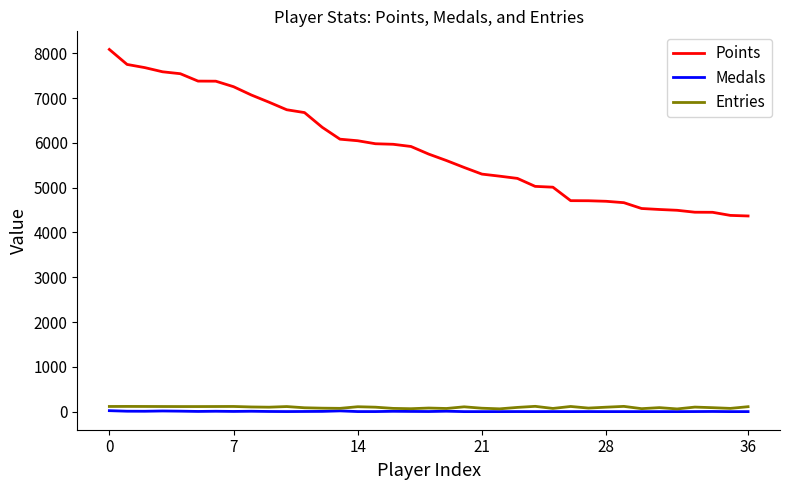

What is the sum of all Medals values?

145